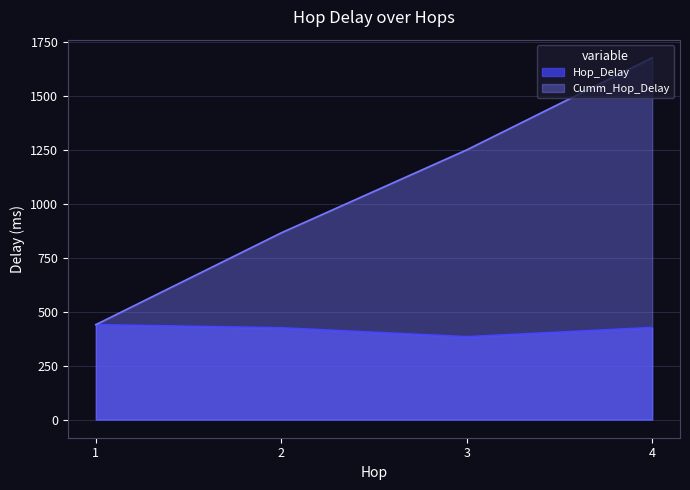

Reading left to right, transcribe all the data shown in this chart.

Hop_Delay: 439.6	425.1	383.9	426.4
Cumm_Hop_Delay: 439.6	864.7	1248.6	1675.0